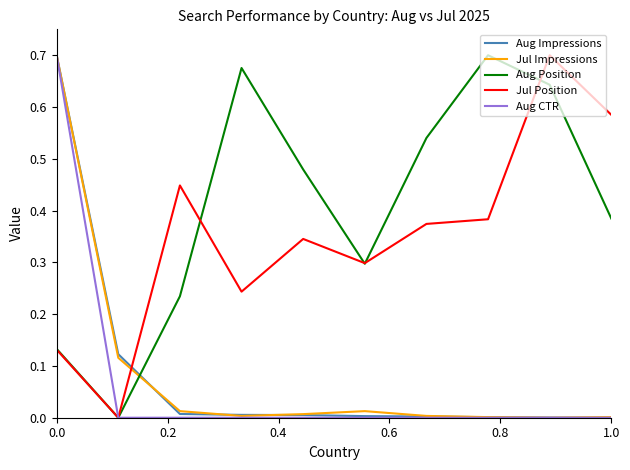

True or false: Jul Position and Aug Impressions intersect in this chart.

True